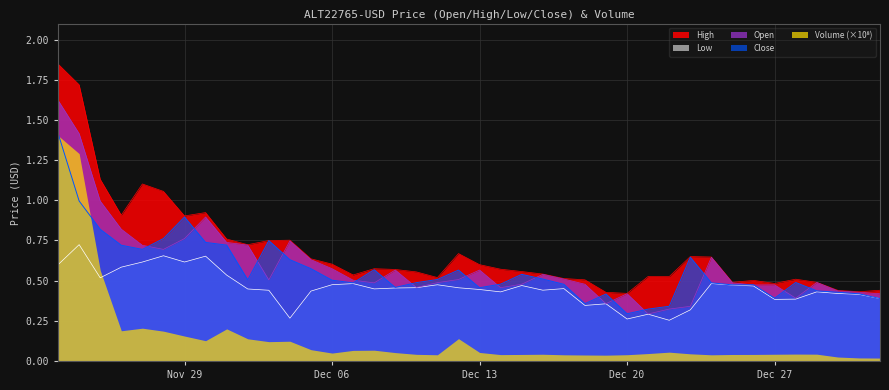

What is the greatest value displayed?

1.8